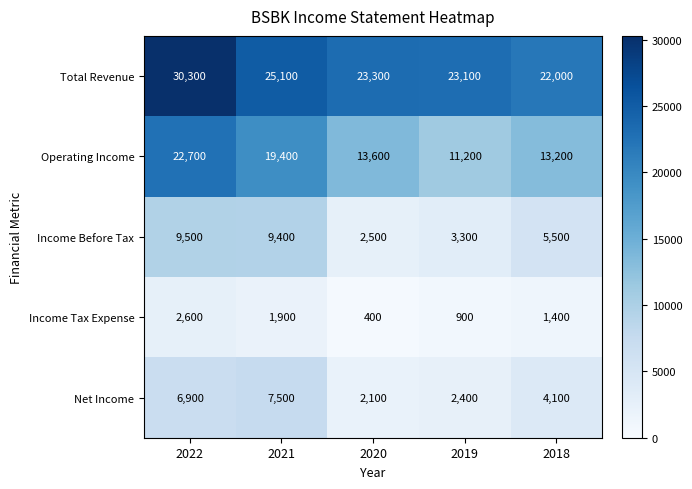

At which category is the sum across all series the highest?

2022